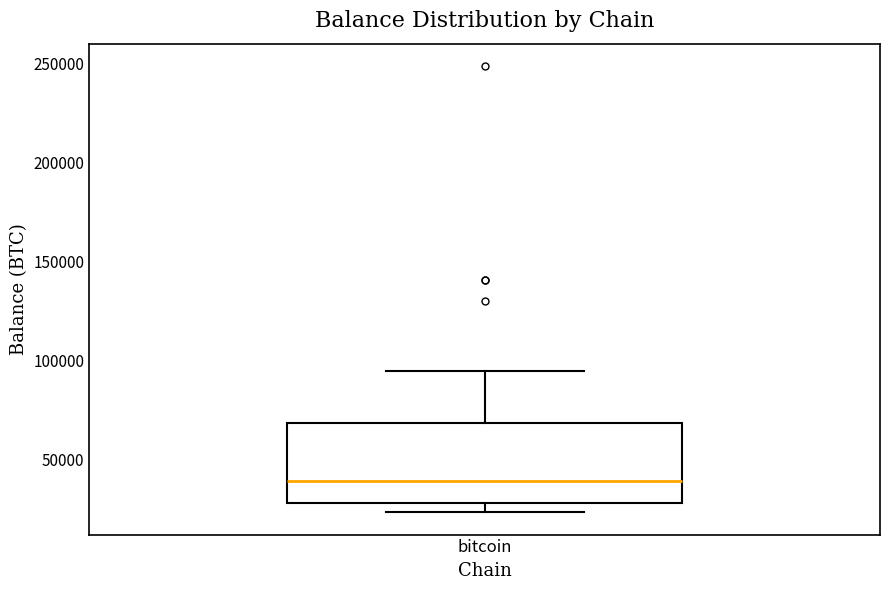

Transcribe this box plot: give where the median line is, the range the box spans, and where the two whiskers end, as read against the y-axis. The values are not printed on the chart, so give them approximately, as read against the axis.

median 40000, box 30000 to 70000, whiskers 25000 to 95000